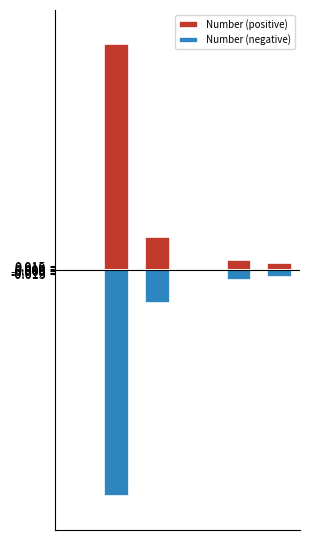

Is it true that Number (negative) equals -0.0 at 0?

False